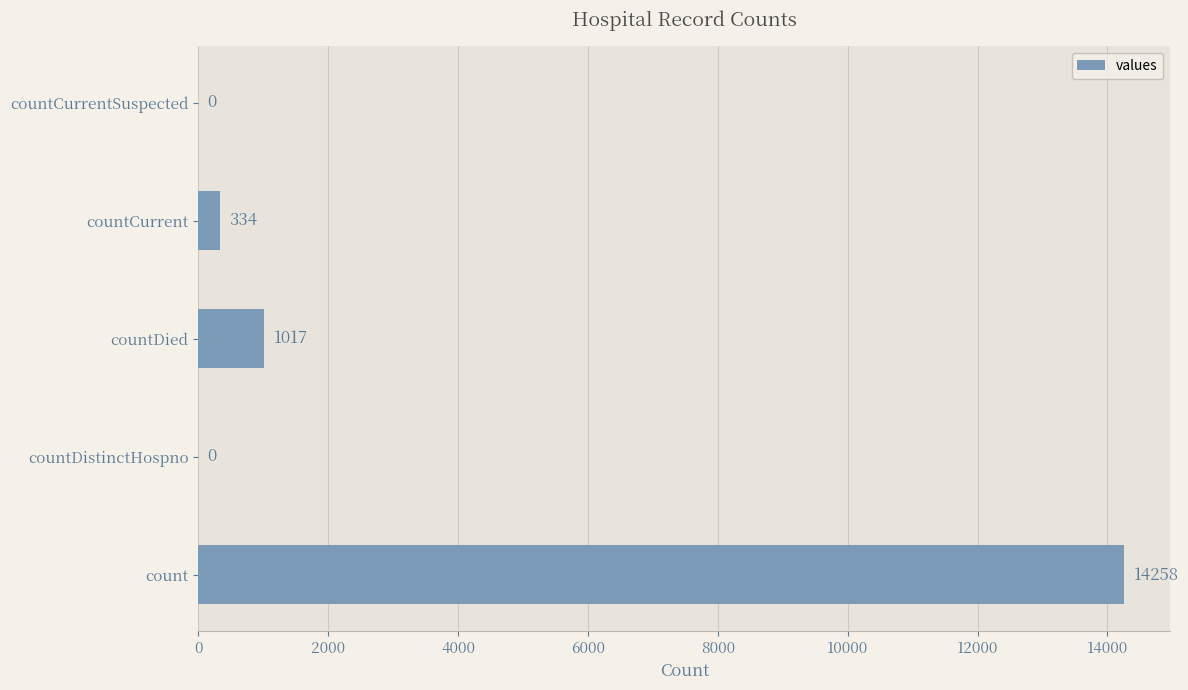

At which label is the value closest to 7129?

countDied